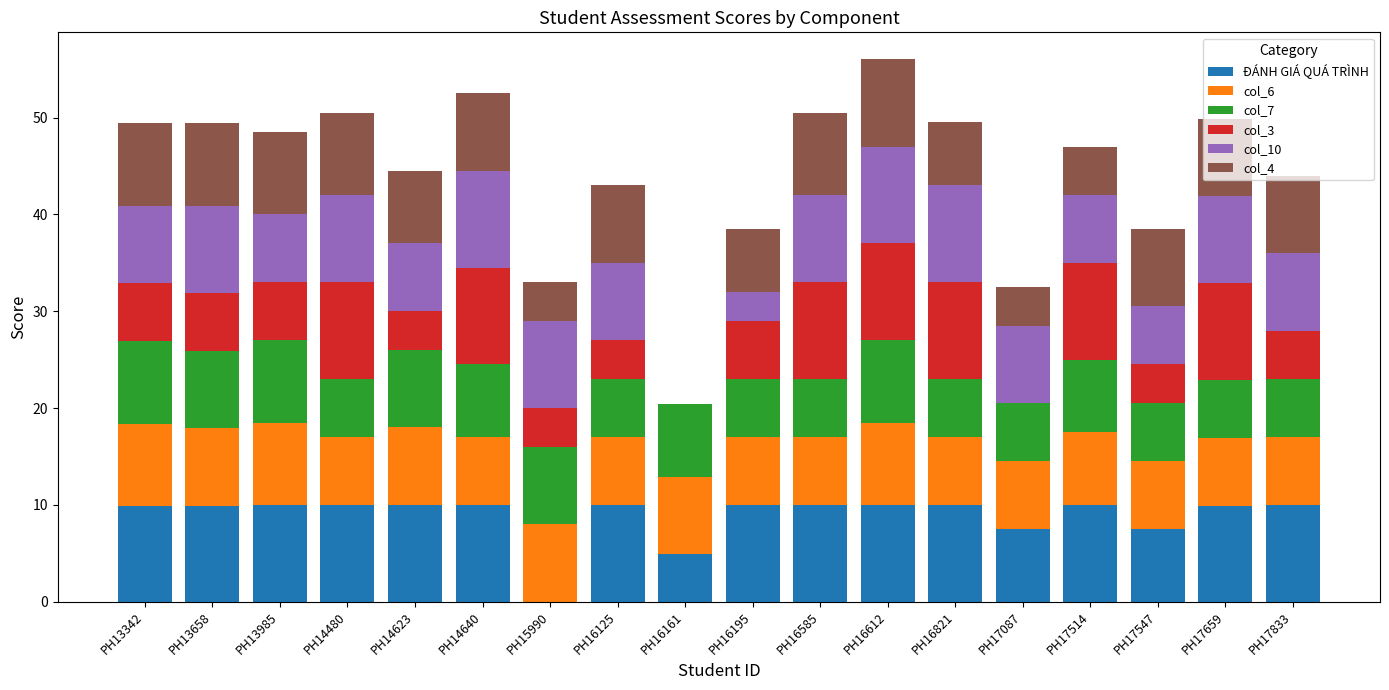

What is the sum of the ĐÁNH GIÁ QUÁ TRÌNH values at PH14480 and PH17087?

17.5